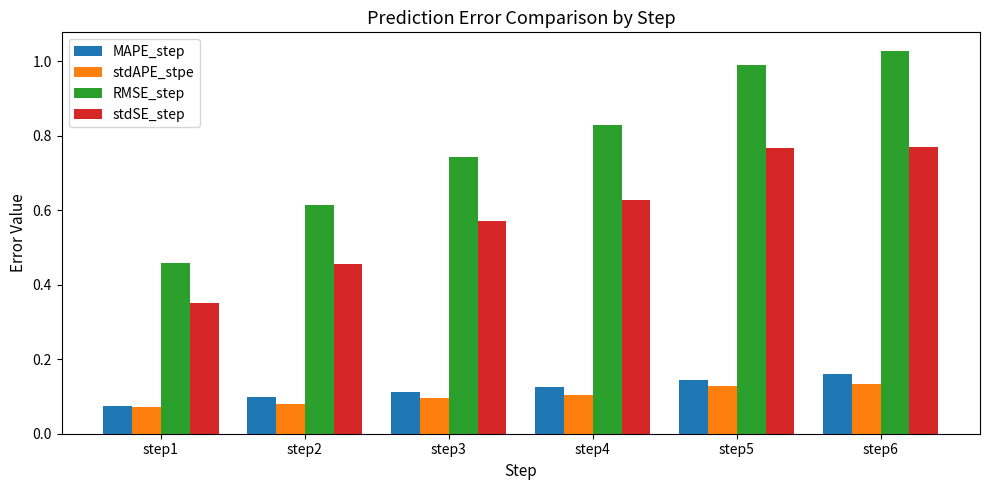

What is the difference between the highest and lowest values at step5?

0.9